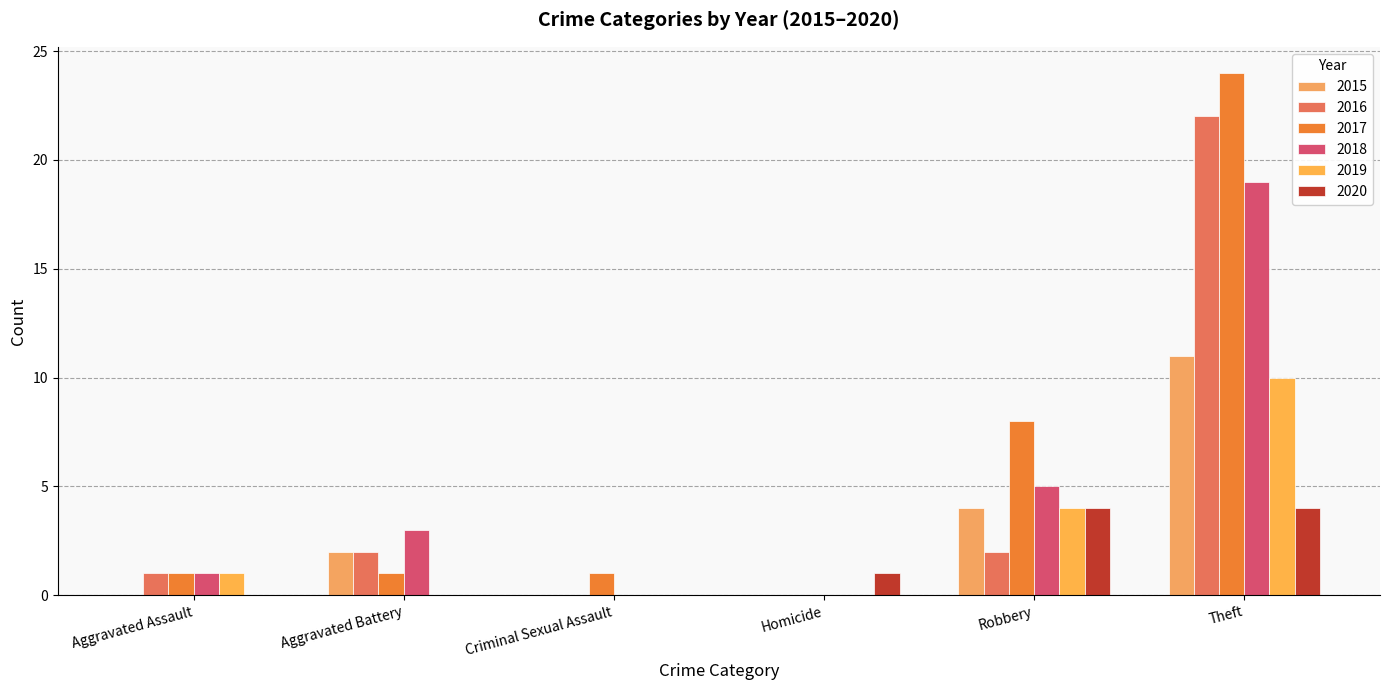

At which category does the chart reach its minimum across all series?

Aggravated Assault